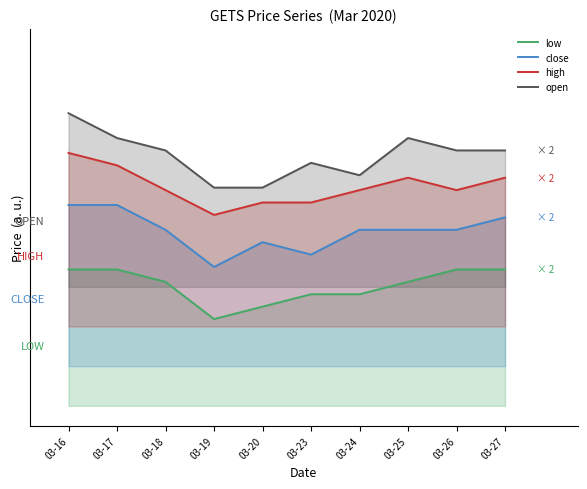

True or false: low and high intersect in this chart.

False